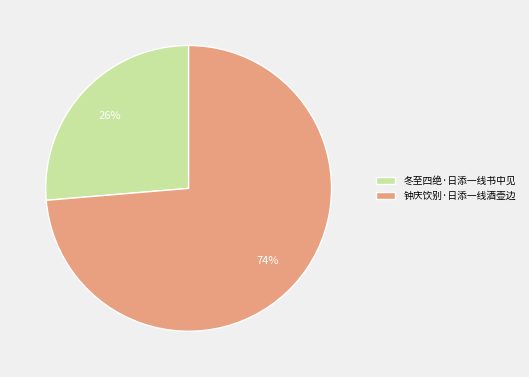

Which slice is the largest?

钟庆饮别·日添一线酒壶边